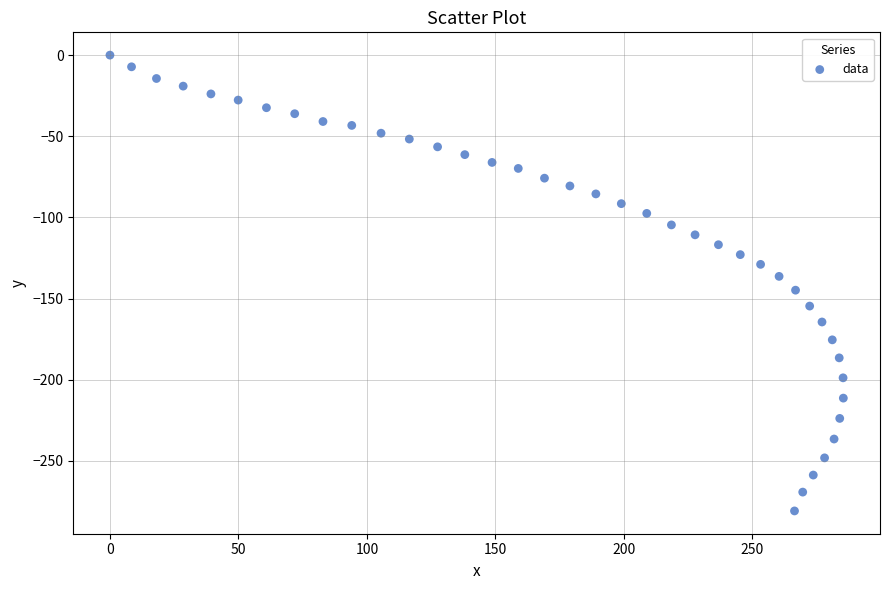

What is the range of X values (max minus min)?

285.4